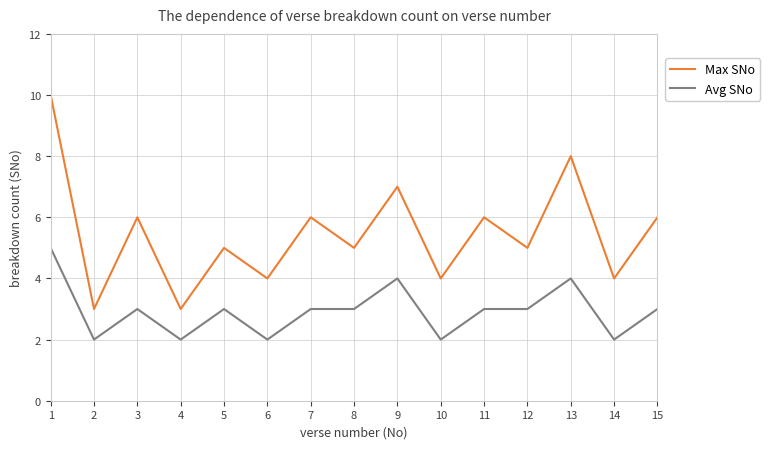

What is the difference between the maximum and minimum values in the Max SNo series?

7